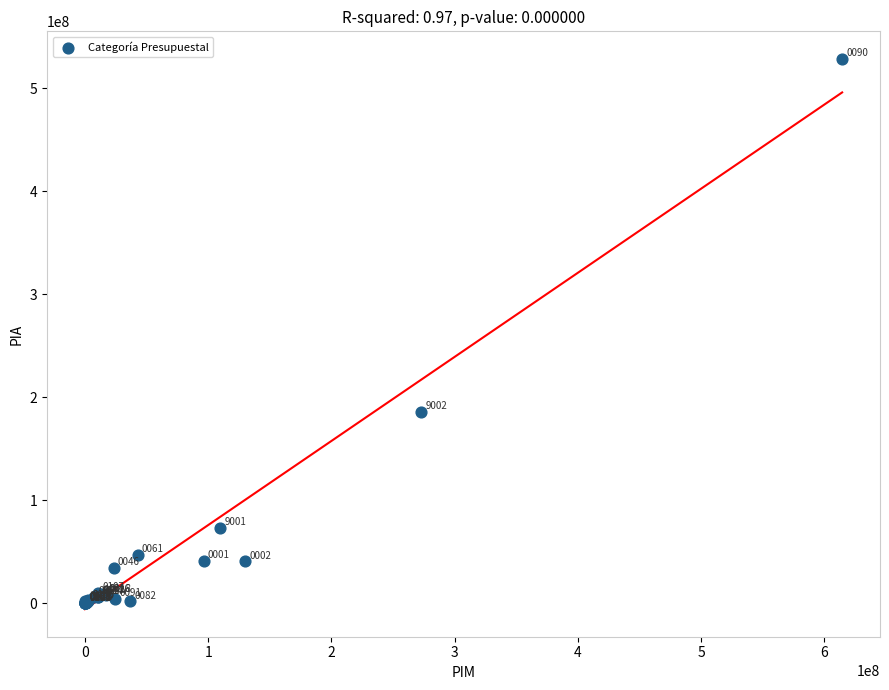

What Y value in the scatter plot is closest to 264266949?

185852209